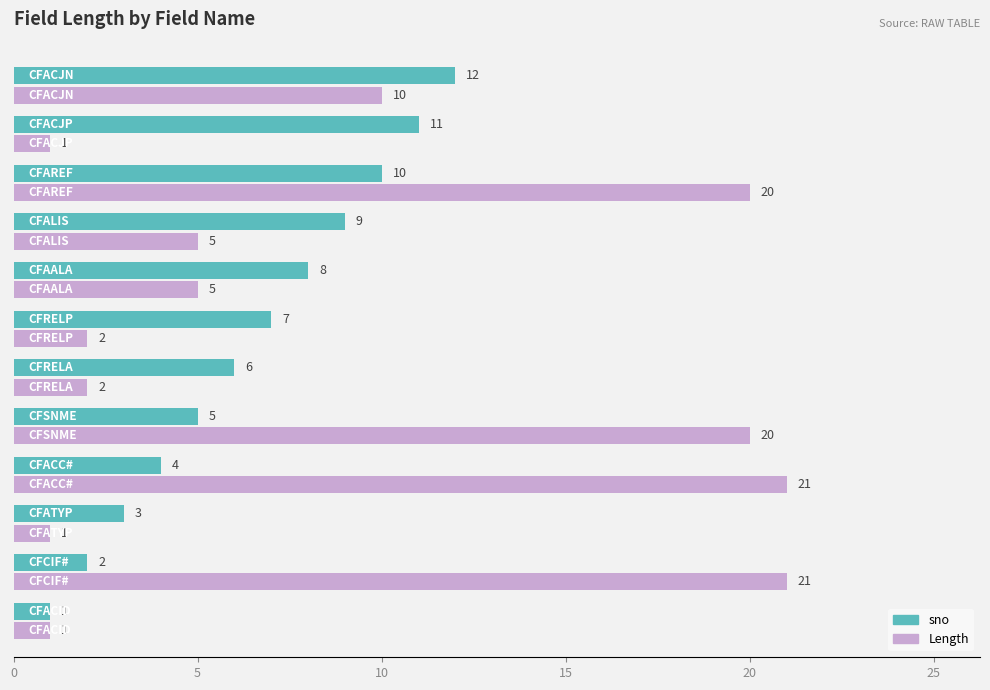

Which series has the widest spread of values?

Length